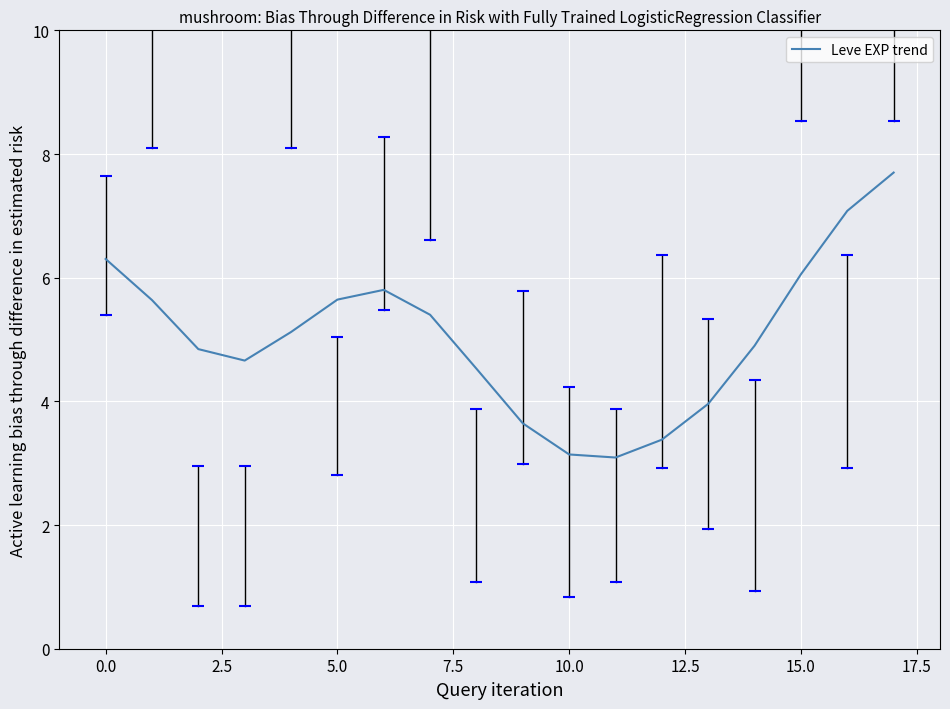

True or false: the data has more than 1 interior local peaks.

False